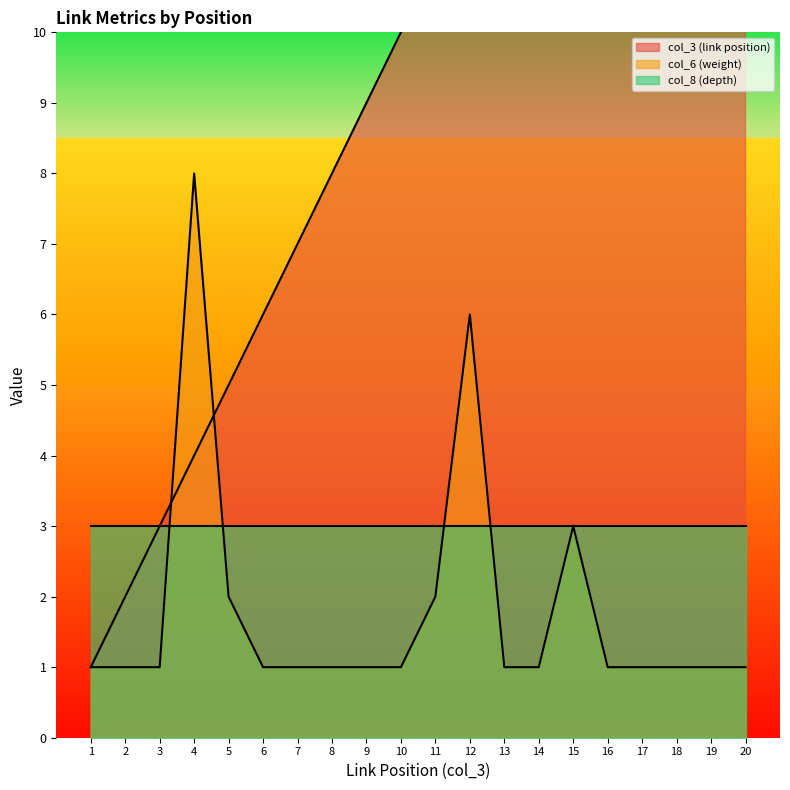

At which category is the sum across all series the highest?

20